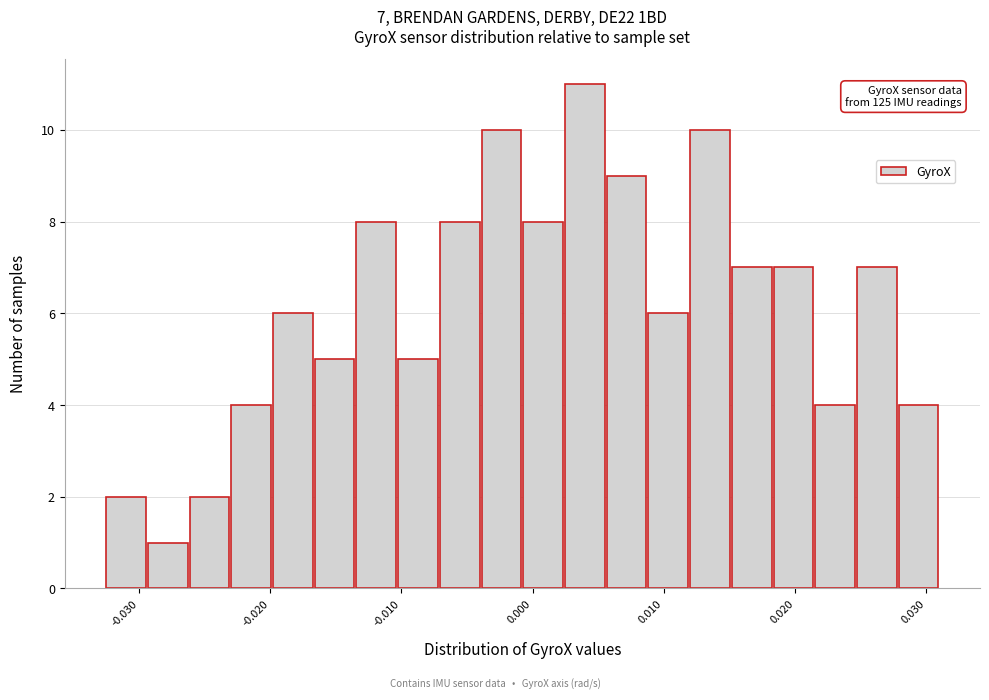

Read against the x-axis, roughly where is the centre of the tallest bar?

0.004